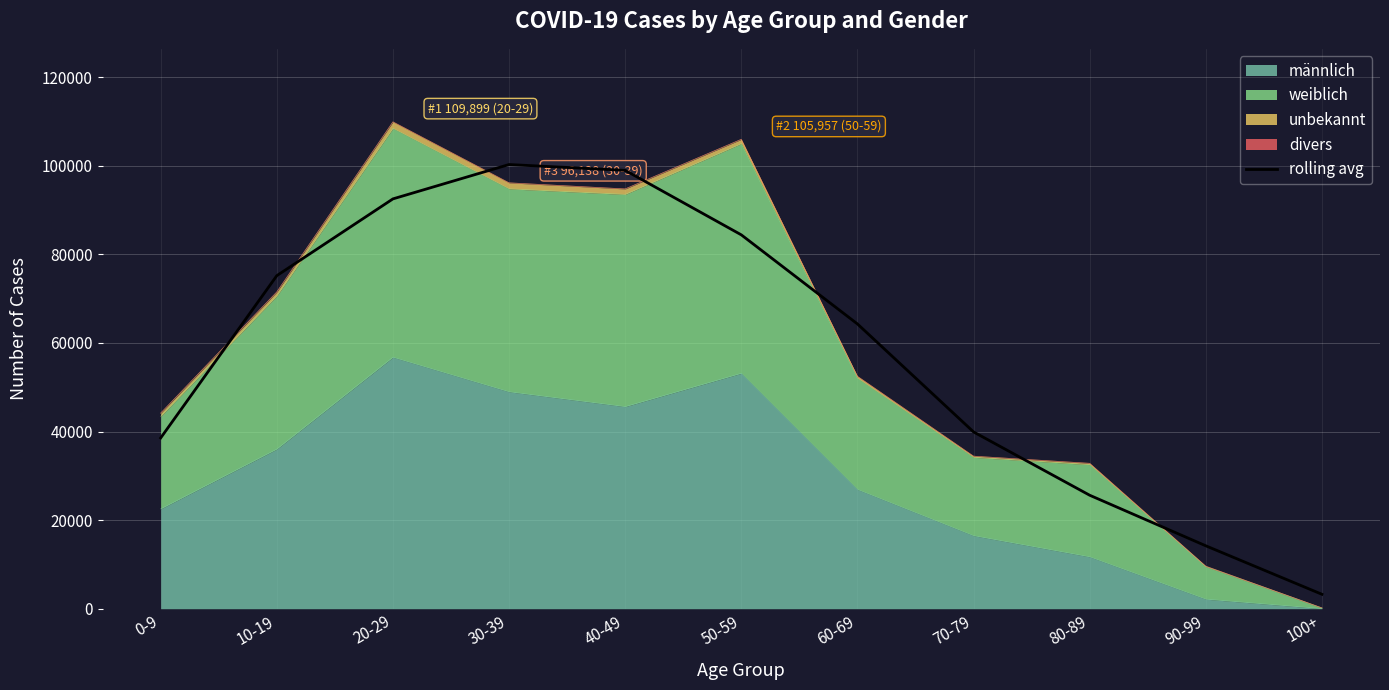

What is the approximate value at 10-19?

75181.7